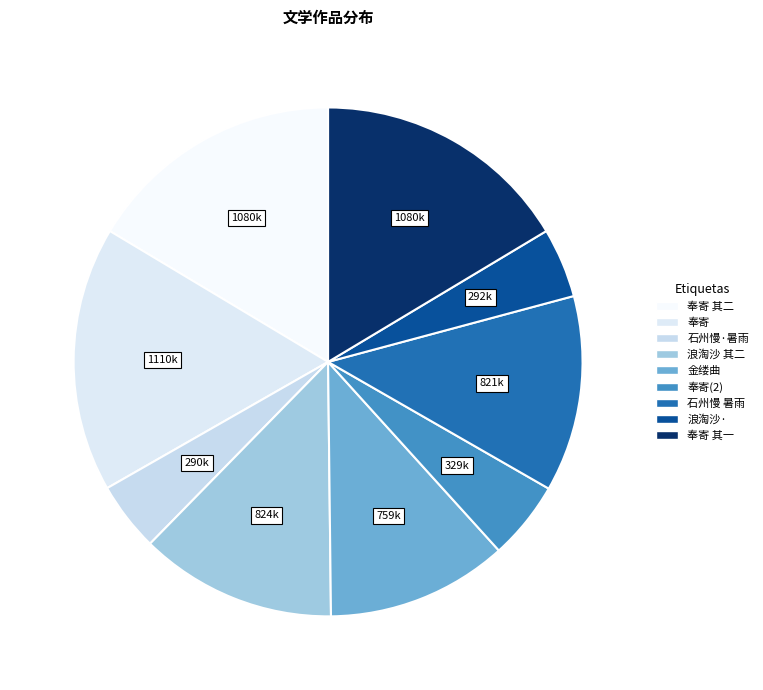

How many slices are in this pie chart?

9